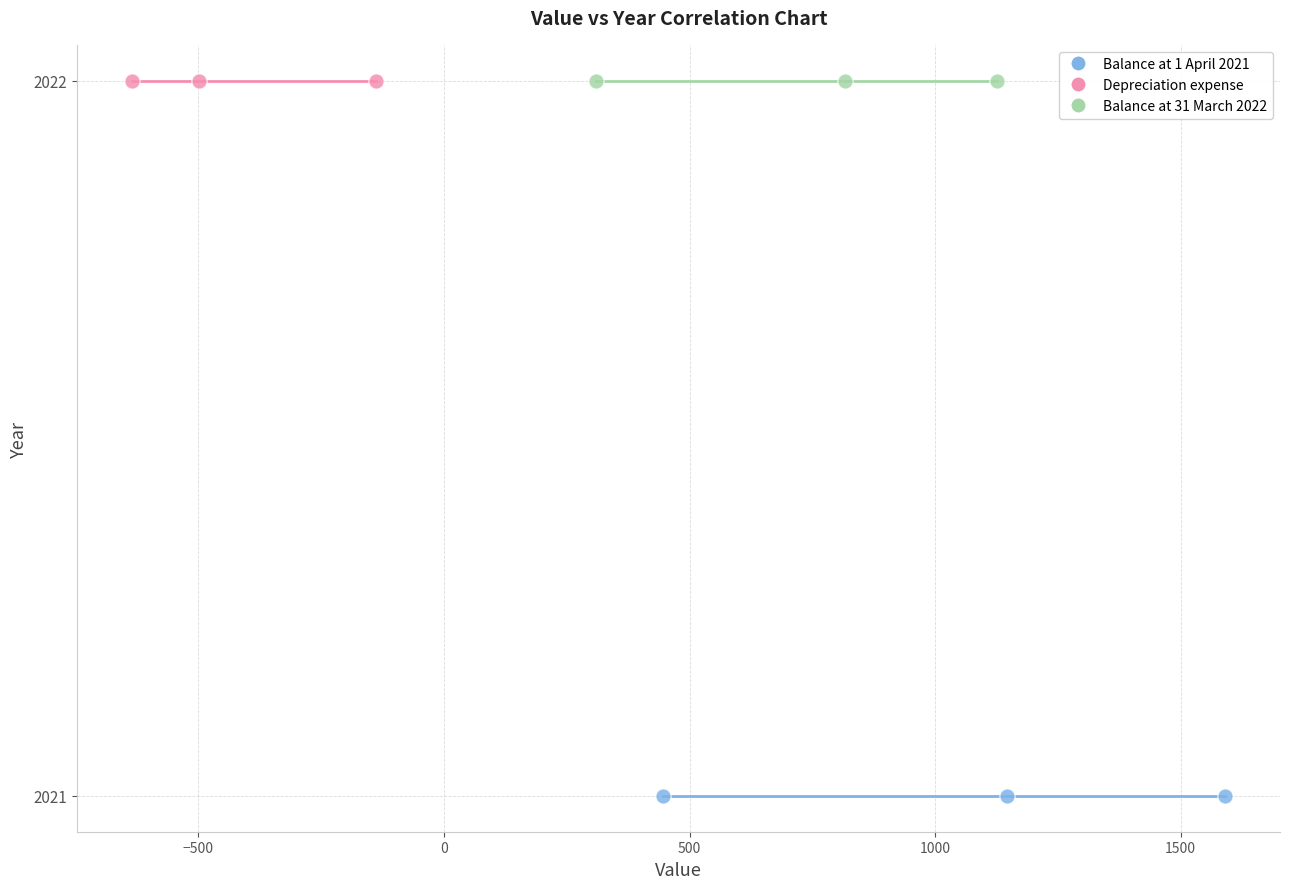

Which series reaches the minimum Y coordinate?

Balance at 1 April 2021